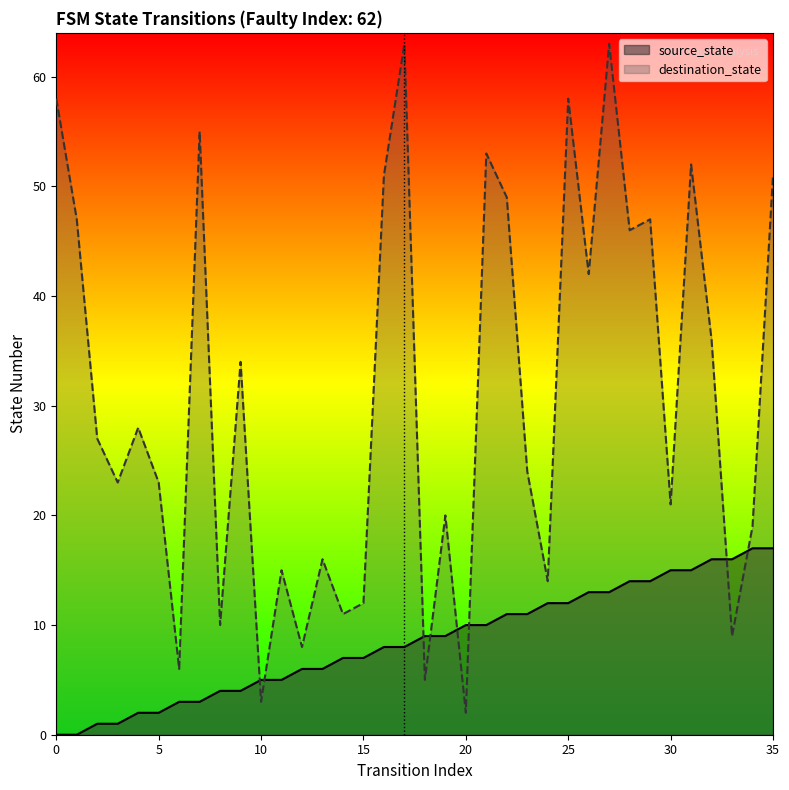

Where does the source_state series first go above 9?

20